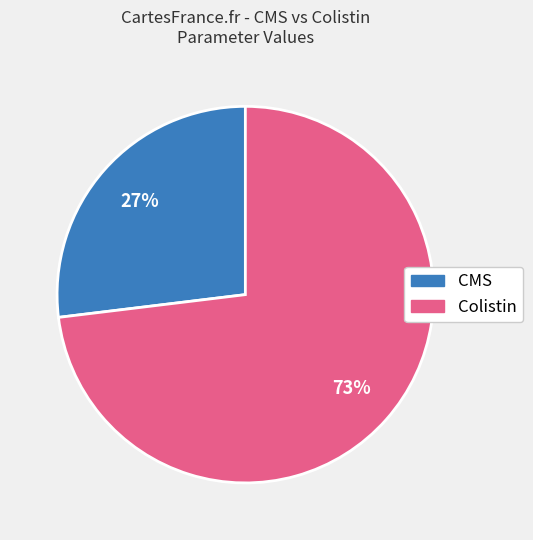

Is it true that CMS is 41% of the pie?

False